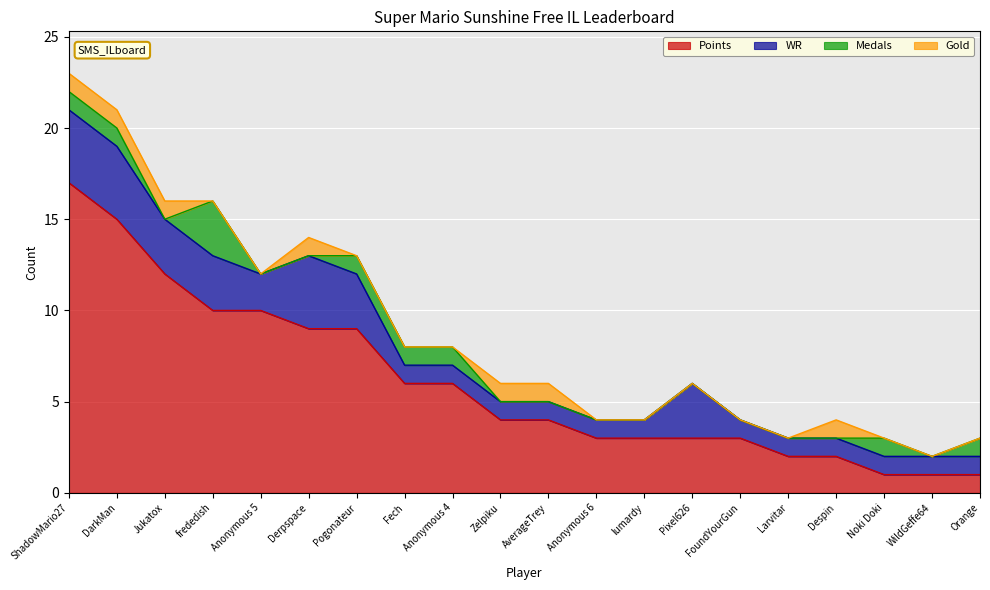

Where is WR nearest to the value 2?

Anonymous 5